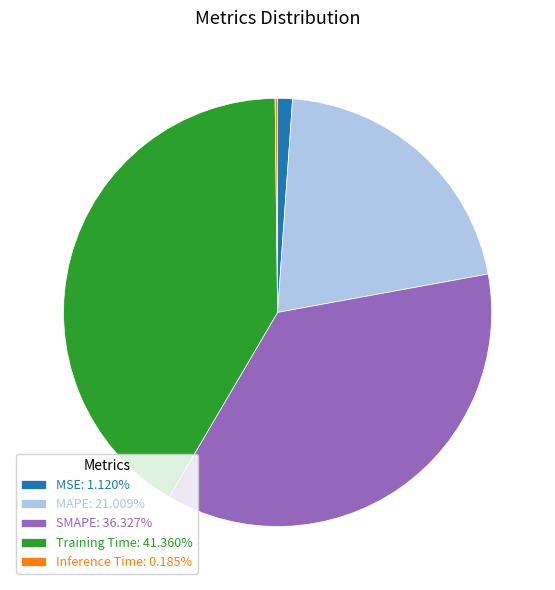

True or false: MSE accounts for 11% of the total.

False